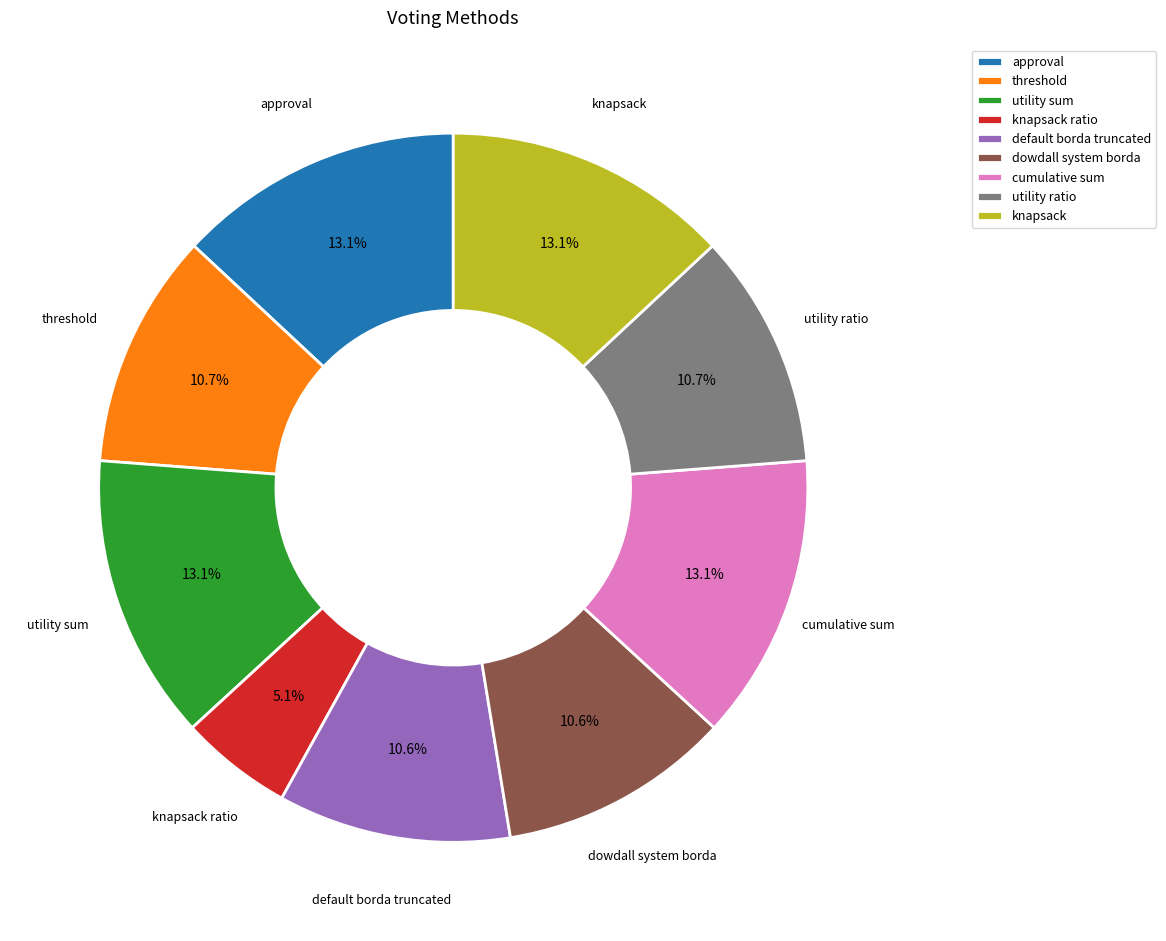

To the nearest percent, what is the average slice percentage?

11%